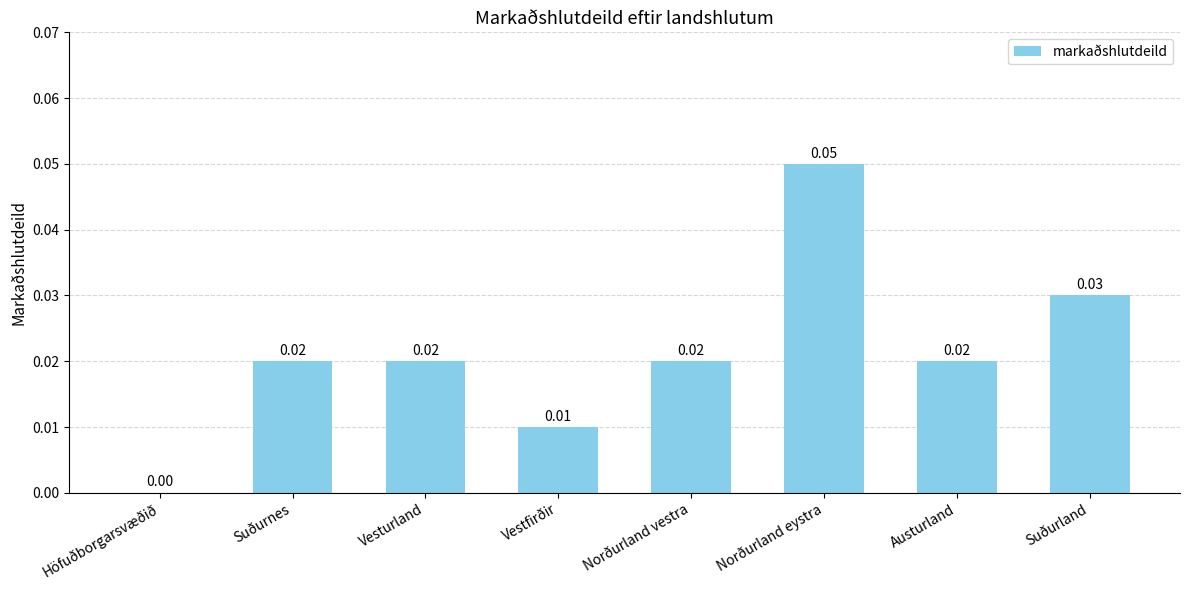

Where is the data nearest to the value 0?

Höfuðborgarsvæðið